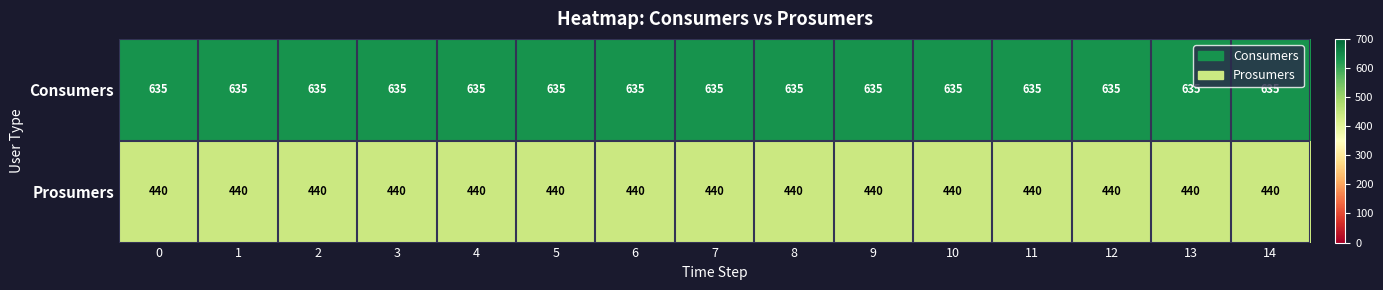

What is the sum of the Prosumers values at 7 and 9?

880